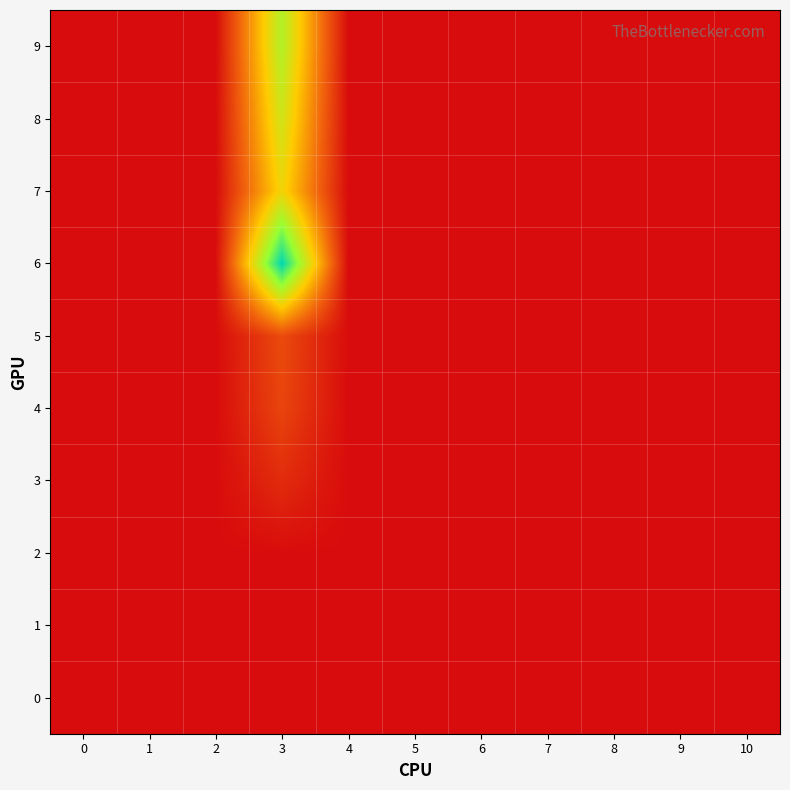

Reading right to left, list all the values displayed in this chart.

0: 10=0.0	9=0.0	8=0.0	7=0.0	6=0.0	5=0.0	4=0.0	3=0.0	2=0.0	1=0.0	0=0.0
1: 10=0.0	9=0.0	8=0.0	7=0.0	6=0.0	5=0.0	4=0.0	3=0.0	2=0.0	1=0.0	0=0.0
2: 10=0.0	9=0.0	8=0.0	7=0.0	6=0.0	5=0.0	4=0.0	3=0.0	2=0.0	1=0.0	0=0.0
3: 10=0.0	9=0.0	8=0.0	7=0.0	6=0.0	5=0.0	4=0.0	3=1.7	2=0.0	1=0.0	0=0.0
4: 10=0.0	9=0.0	8=0.0	7=0.0	6=0.0	5=0.0	4=0.0	3=3.0	2=0.0	1=0.0	0=0.0
5: 10=0.0	9=0.0	8=0.0	7=0.0	6=0.0	5=0.0	4=0.0	3=3.3	2=0.0	1=0.0	0=0.0
6: 10=0.0	9=0.0	8=0.0	7=0.0	6=0.0	5=0.0	4=0.0	3=19.0	2=0.0	1=0.0	0=0.0
7: 10=0.0	9=0.0	8=0.0	7=0.0	6=0.0	5=0.0	4=0.0	3=10.2	2=0.0	1=0.0	0=0.0
8: 10=0.0	9=0.0	8=0.0	7=0.0	6=0.0	5=0.0	4=0.0	3=11.7	2=0.0	1=0.0	0=0.0
9: 10=0.0	9=0.0	8=0.0	7=0.0	6=0.0	5=0.0	4=0.0	3=13.0	2=0.0	1=0.0	0=0.0